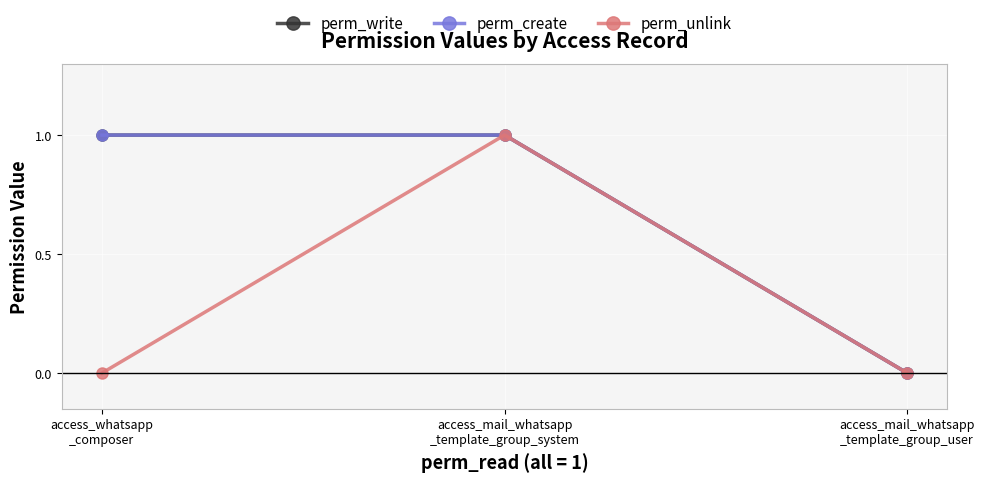

How many perm_unlink values are between 0 and 1?

3